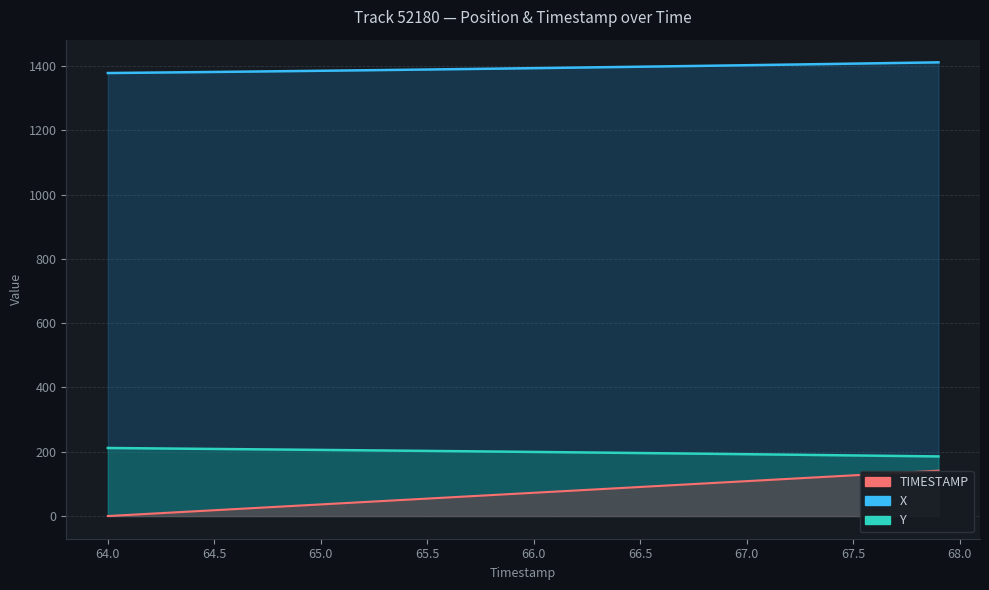

What is the label of the 26th point from the left?

66.5